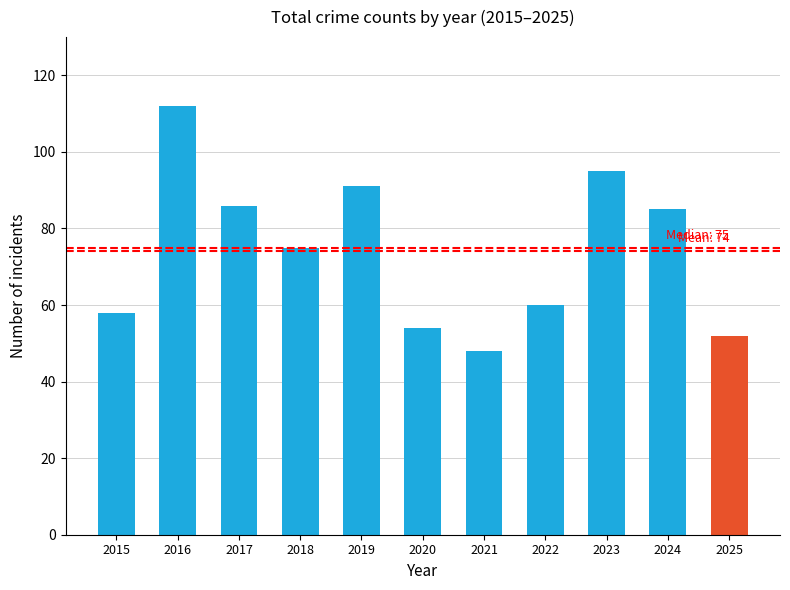

Read the value at 2023, to the nearest 5.

95